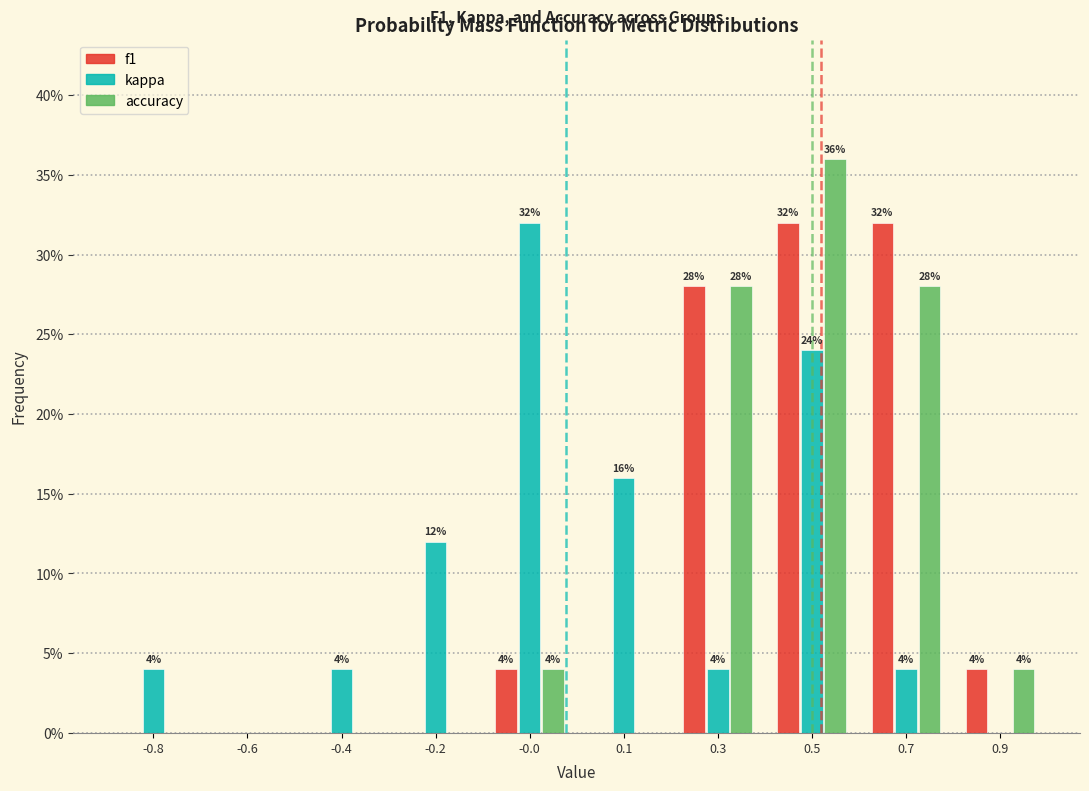

Reading left to right, transcribe all the data shown in this chart.

f1: -0.8=0.0	-0.6=0.0	-0.4=0.0	-0.2=0.0	-0.0=4.0	0.1=0.0	0.3=28.0	0.5=32.0	0.7=32.0	0.9=4.0
kappa: -0.8=4.0	-0.6=0.0	-0.4=4.0	-0.2=12.0	-0.0=32.0	0.1=16.0	0.3=4.0	0.5=24.0	0.7=4.0	0.9=0.0
accuracy: -0.8=0.0	-0.6=0.0	-0.4=0.0	-0.2=0.0	-0.0=4.0	0.1=0.0	0.3=28.0	0.5=36.0	0.7=28.0	0.9=4.0